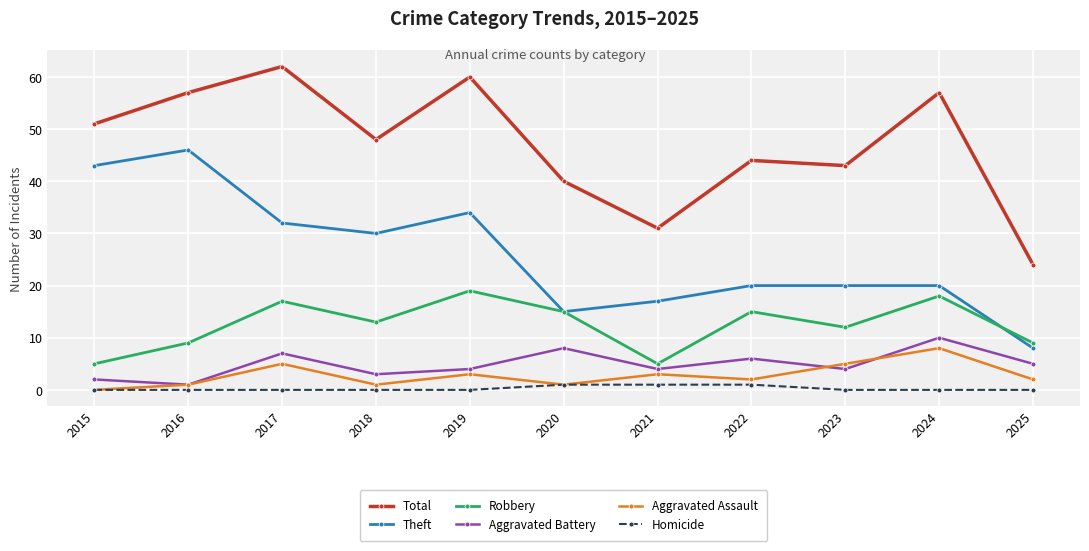

At 2022, list the series in order from smallest to largest.

Homicide, Aggravated Assault, Aggravated Battery, Robbery, Theft, Total